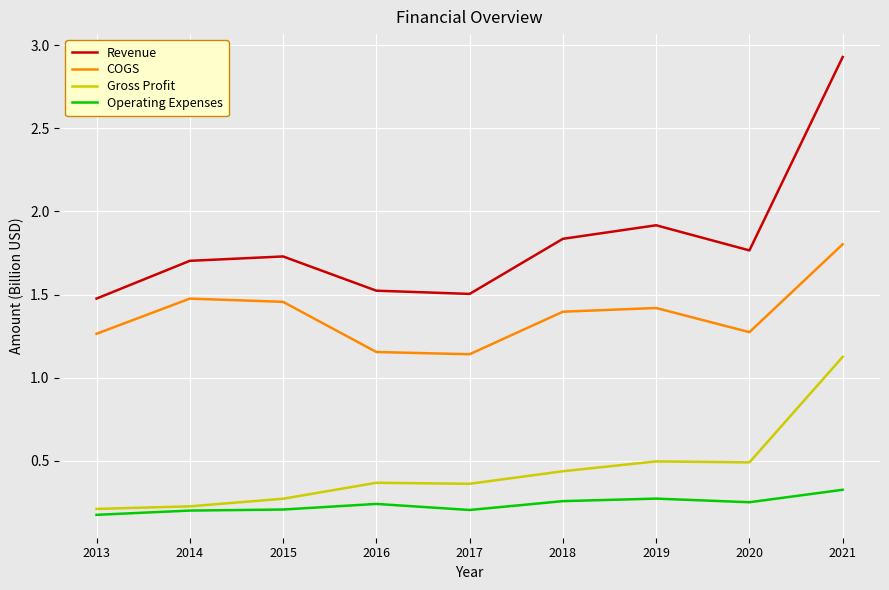

Which label corresponds to the smallest value in the chart?

2013